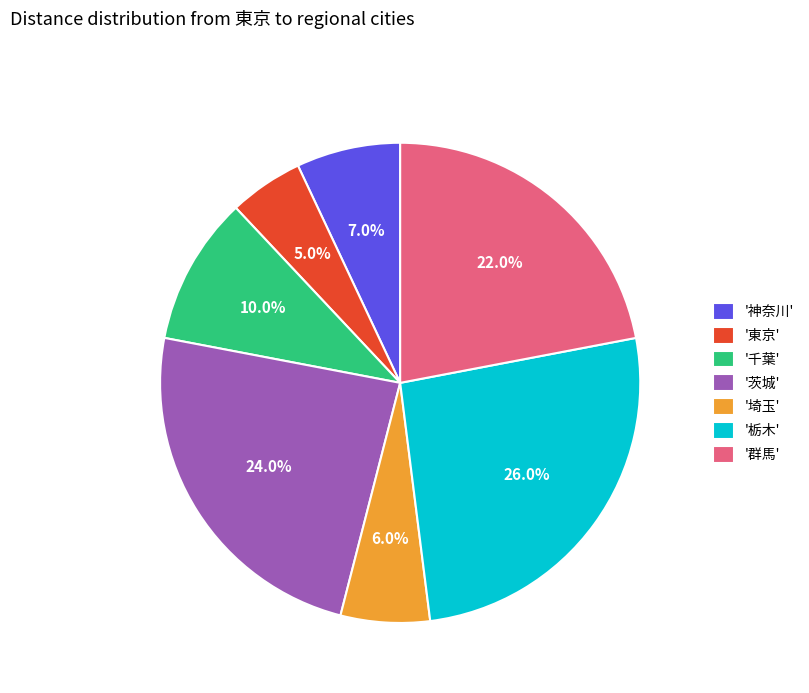

Rank the categories by value from lowest to highest.

'東京', '埼玉', '神奈川', '千葉', '群馬', '茨城', '栃木'